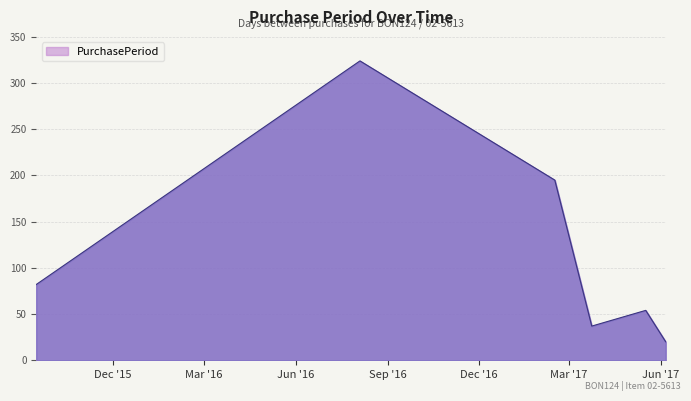

What is the sum of all values?

712